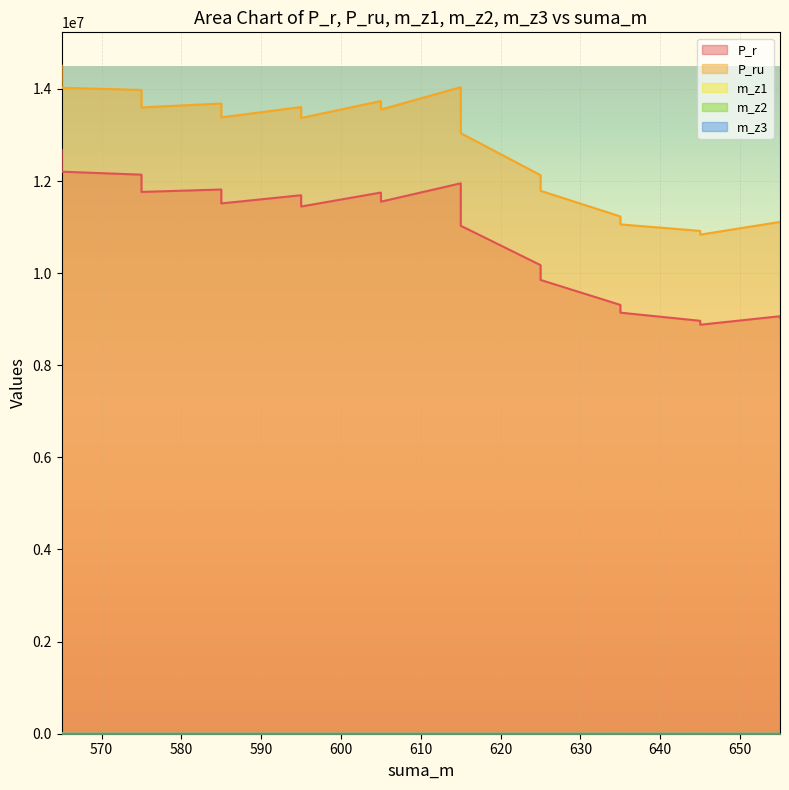

Read the m_z1 value at 595.

301.6